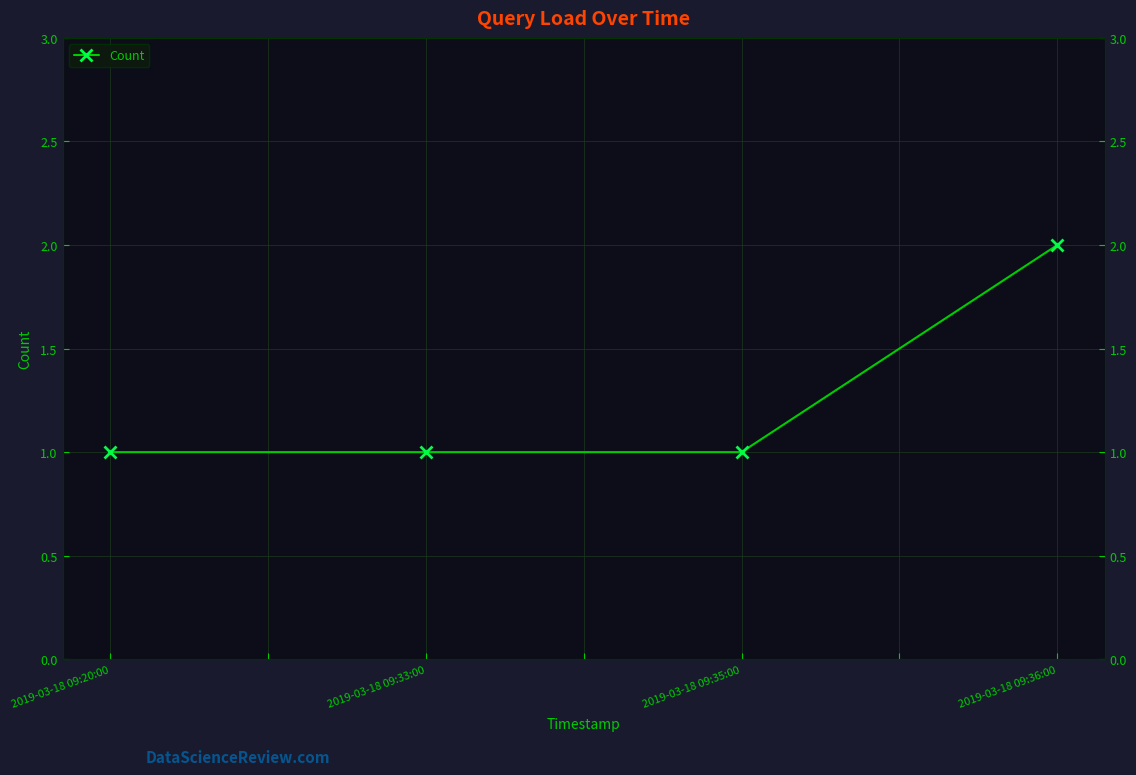

What position from the right is 2019-03-18 09:35:00?

2